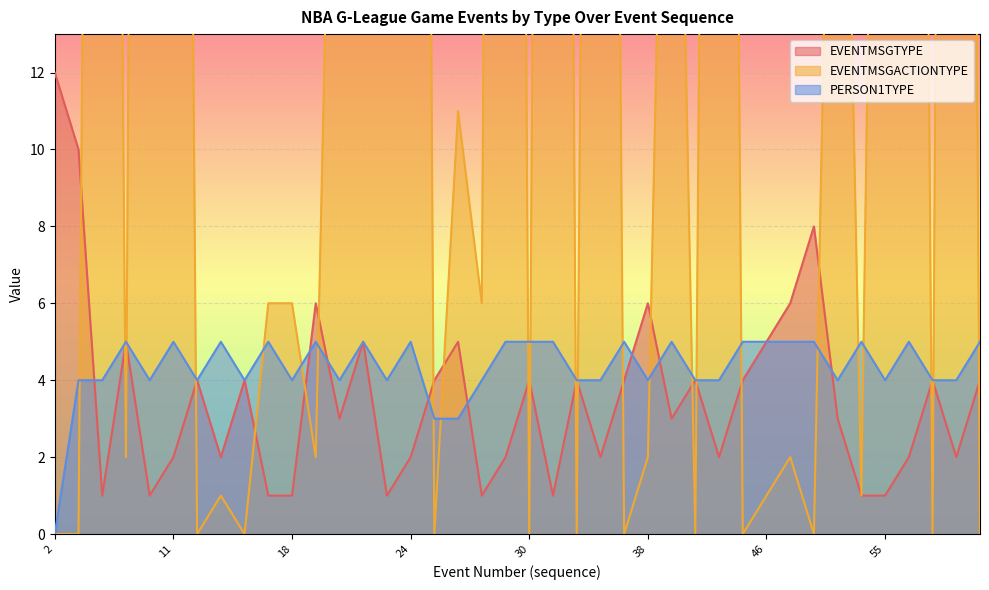

True or false: EVENTMSGACTIONTYPE has more than 0 points higher than both neighbors.

True